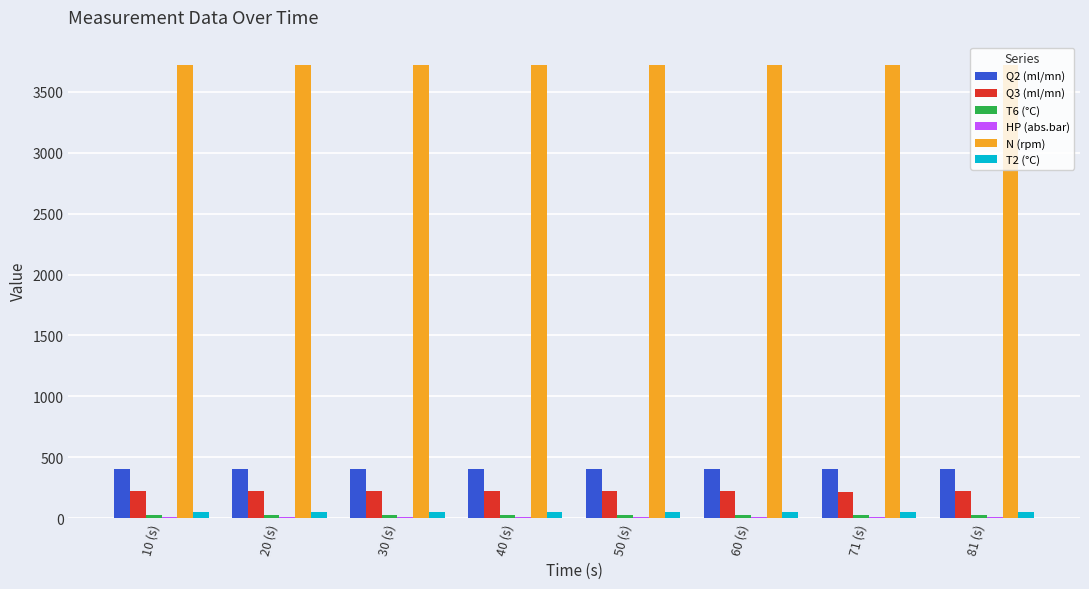

Which series has the largest total across all categories?

N (rpm)